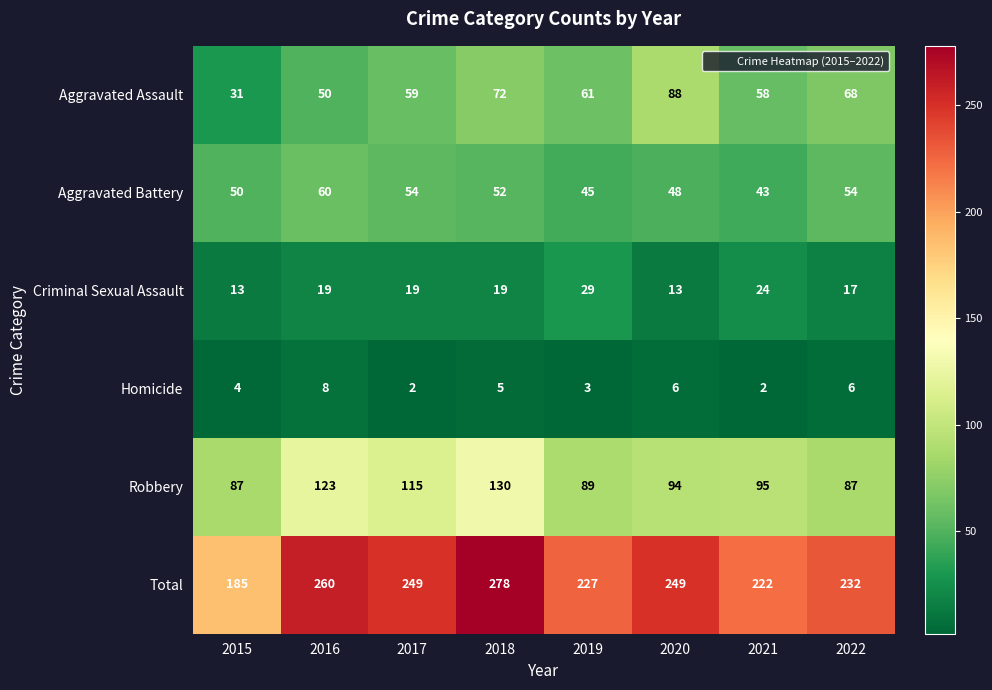

At which category is the sum across all series the highest?

2018